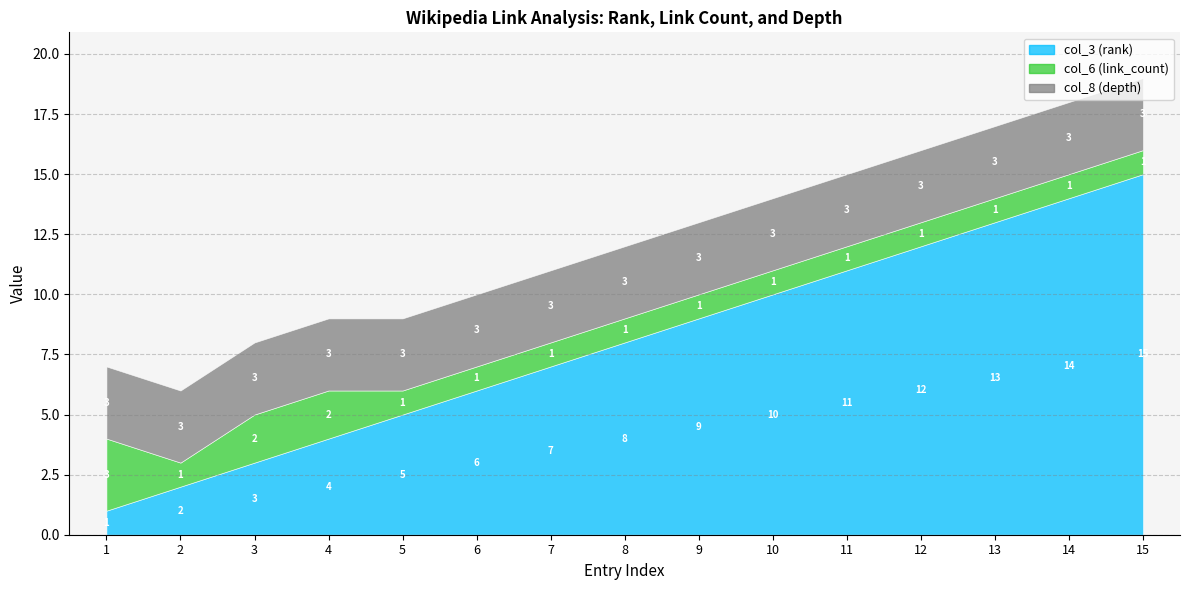

True or false: col_3 (rank) has a value of 13 at 8.

False